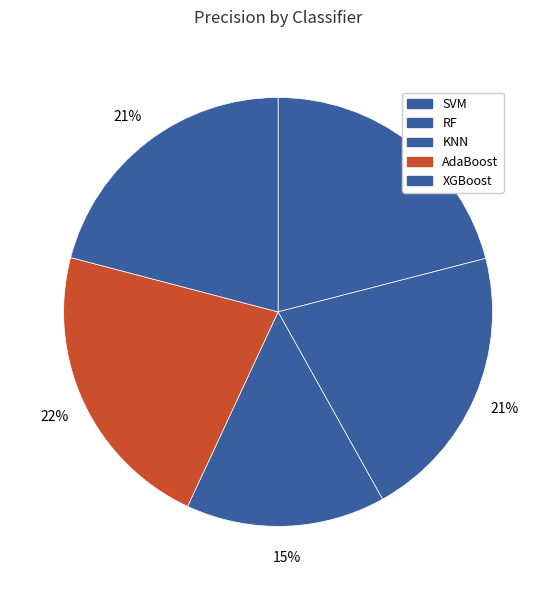

What percentage is the RF slice, to the nearest percent?

21%